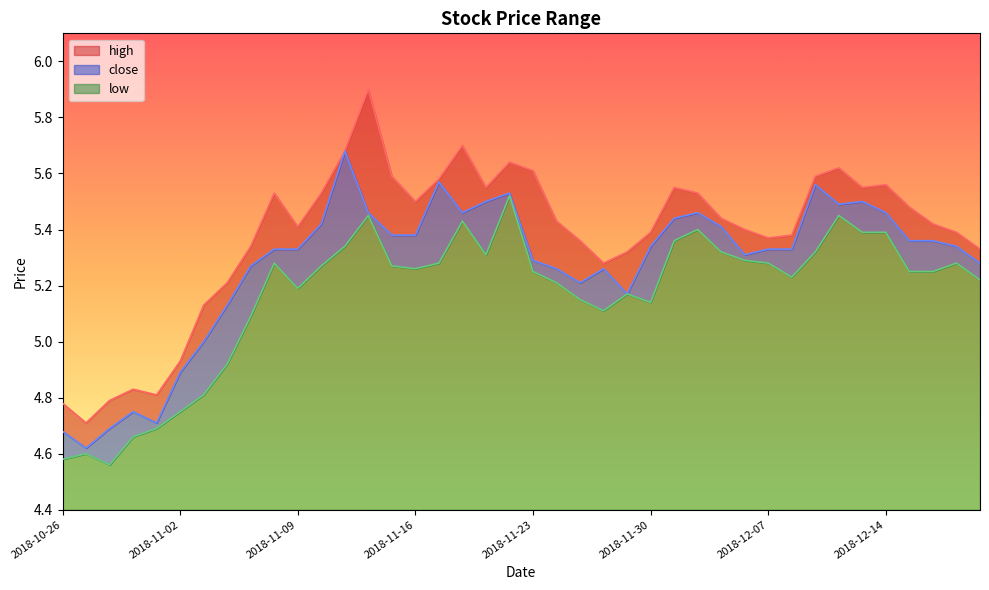

Rank the series by their average value, from lowest to highest.

low, close, high